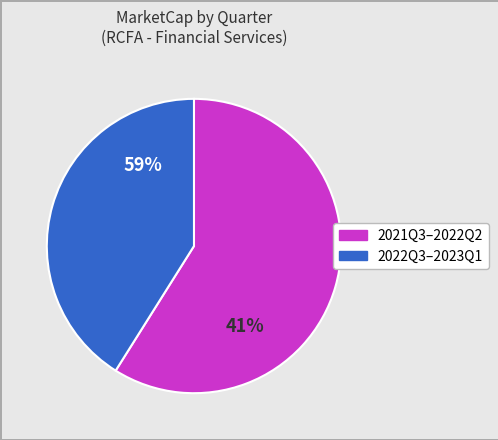

Combined, do 2022Q4 and 2021Q4 account for over 50%?

No